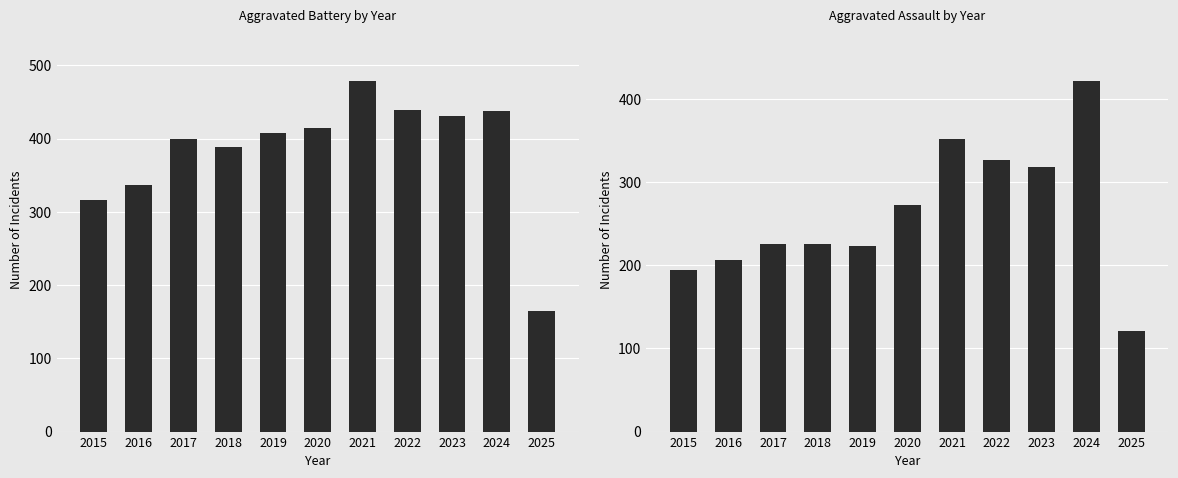

How many series are shown in this chart?

2